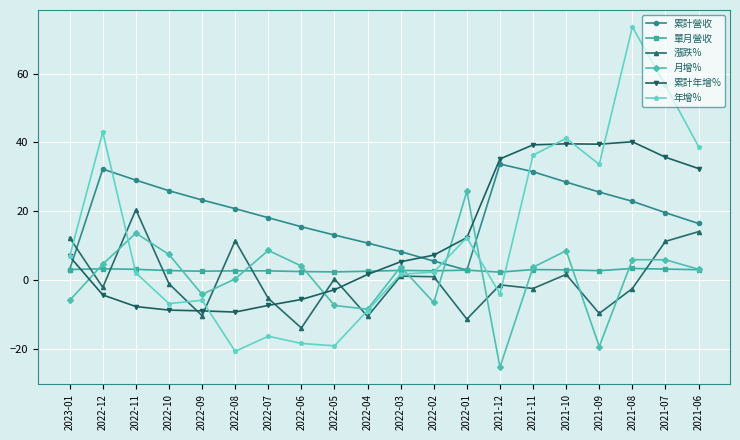

Which series has the largest total across all categories?

累計營收